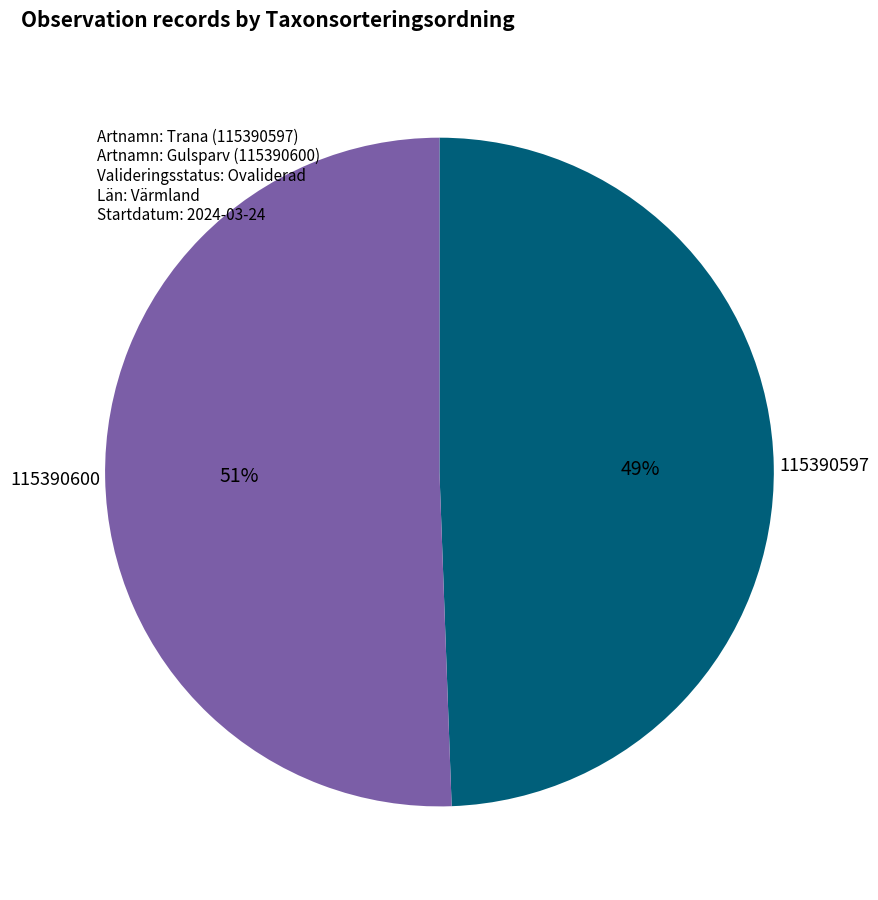

Does 115390600 represent more than half of the total?

Yes